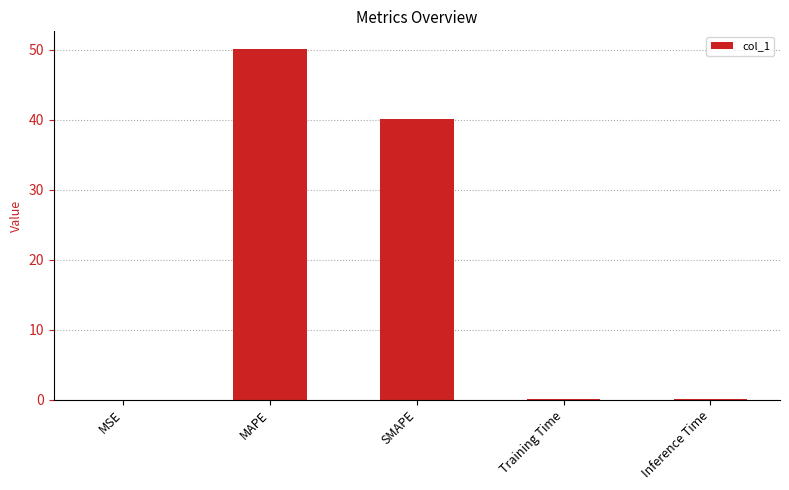

Are the bars horizontal?

No